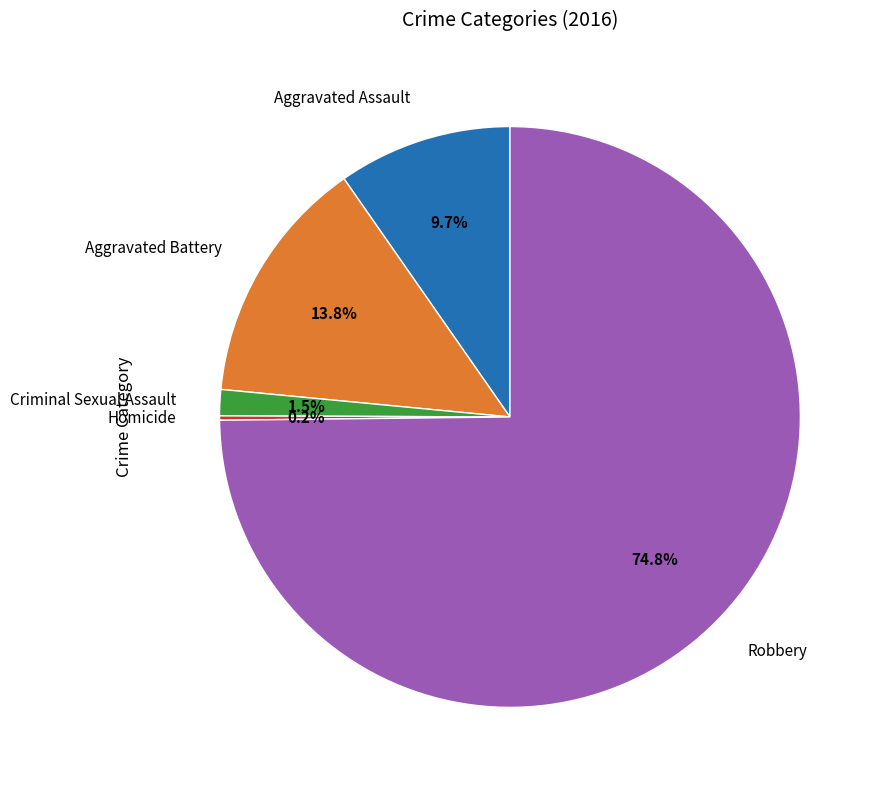

Is there any slice that represents more than half of the pie?

Yes